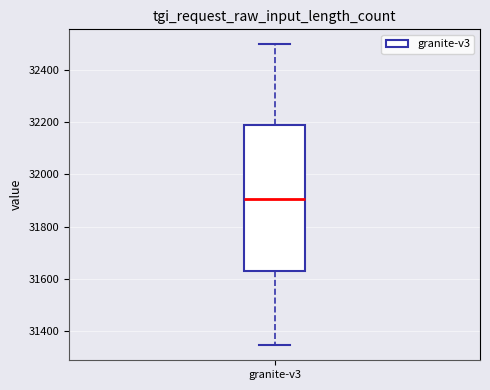

Where does the upper whisker of the box for granite-v3 end on the y-axis? The values are not printed on the chart, so give them approximately, as read against the axis.

32500